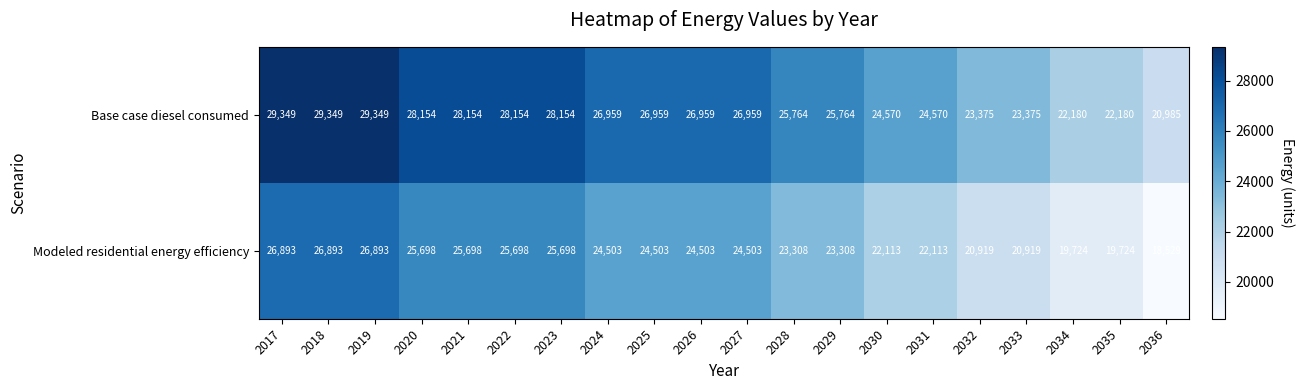

At how many categories does at least one series exceed 20010?

20